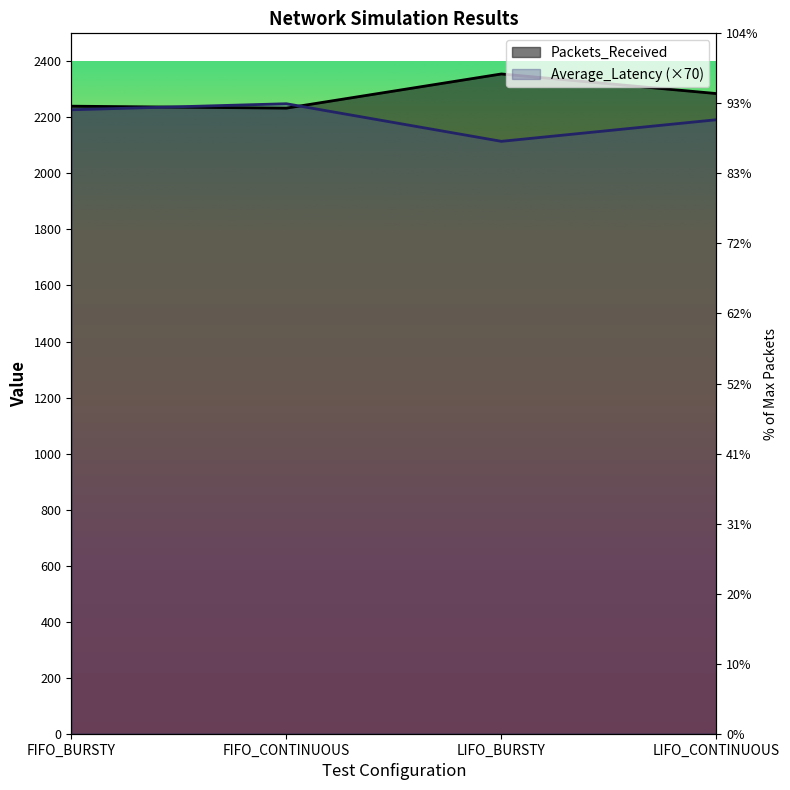

What are all the series names shown in the legend?

Packets_Received, Average_Latency